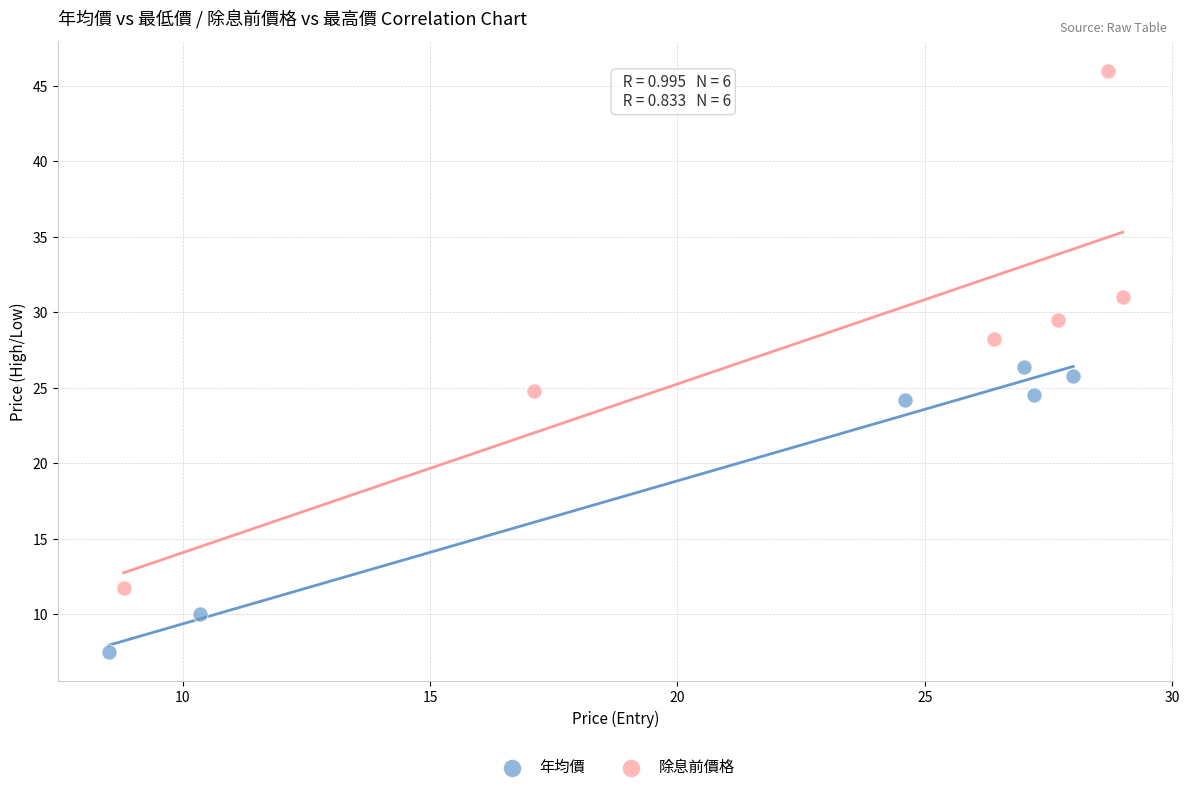

Which series has the widest spread of Y values?

除息前價格